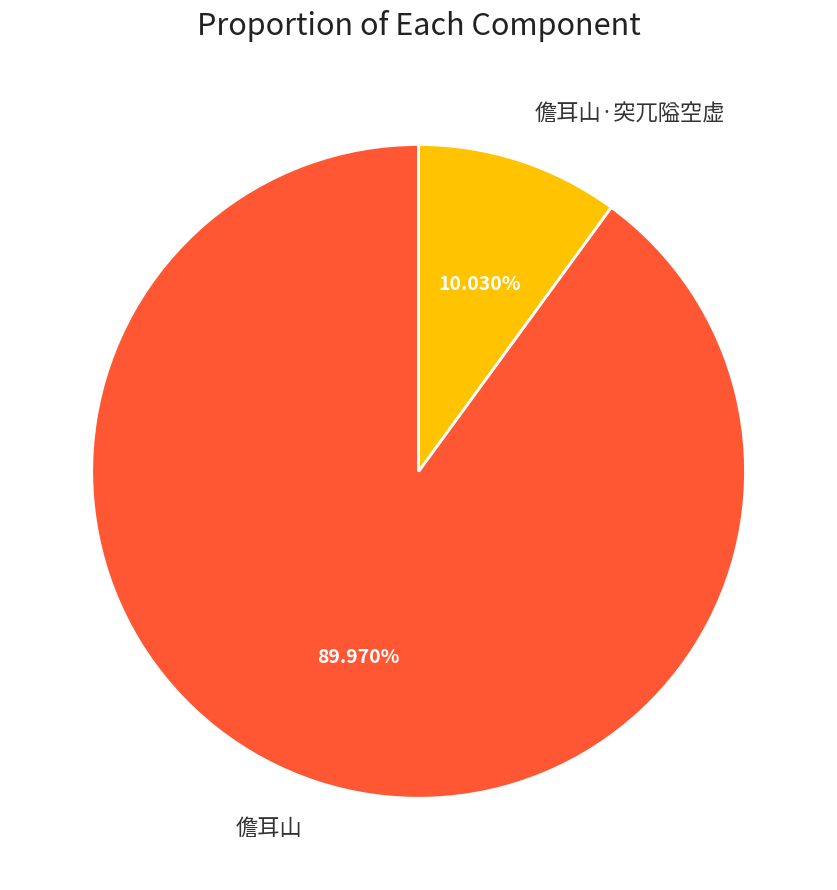

Does 儋耳山·突兀隘空虚 represent more than half of the total?

No